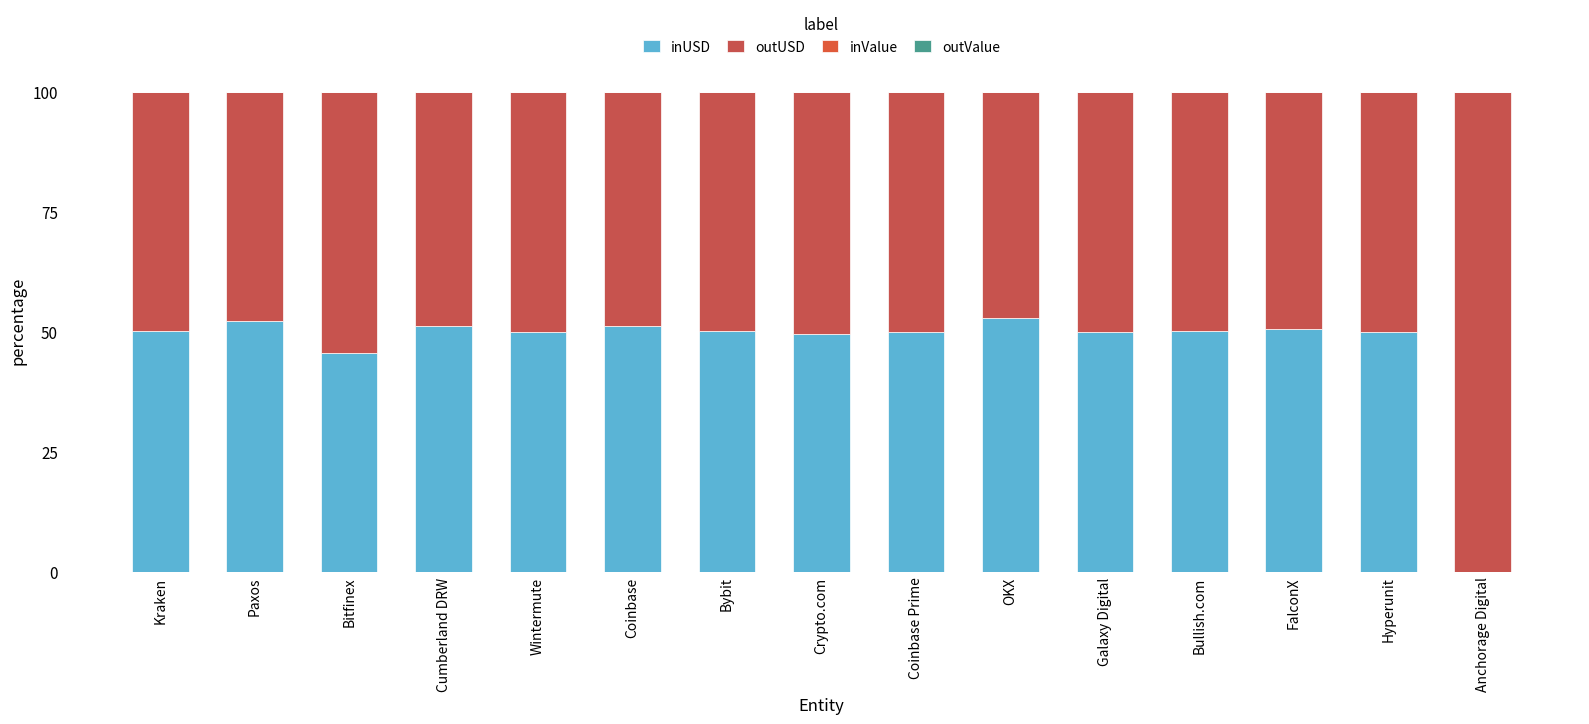

At Coinbase, list the series in order from smallest to largest.

outValue, inValue, outUSD, inUSD